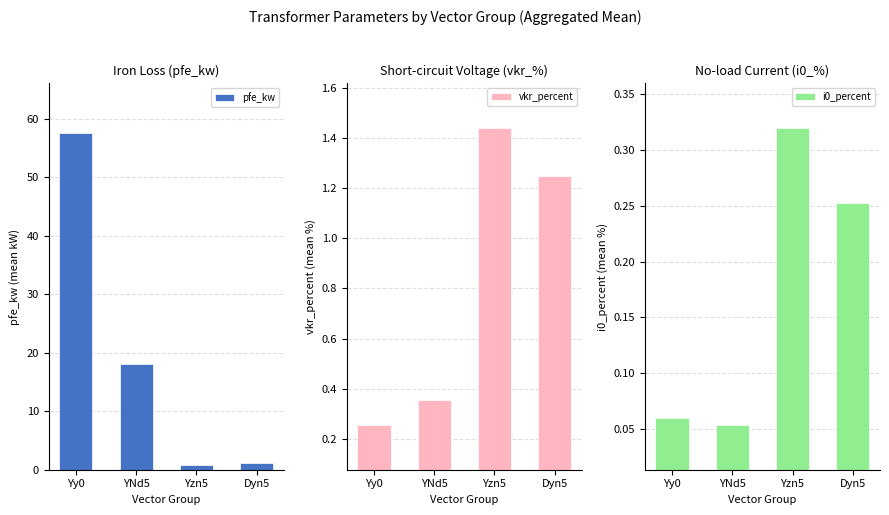

What are all the series names shown in the legend?

pfe_kw, vkr_percent, i0_percent